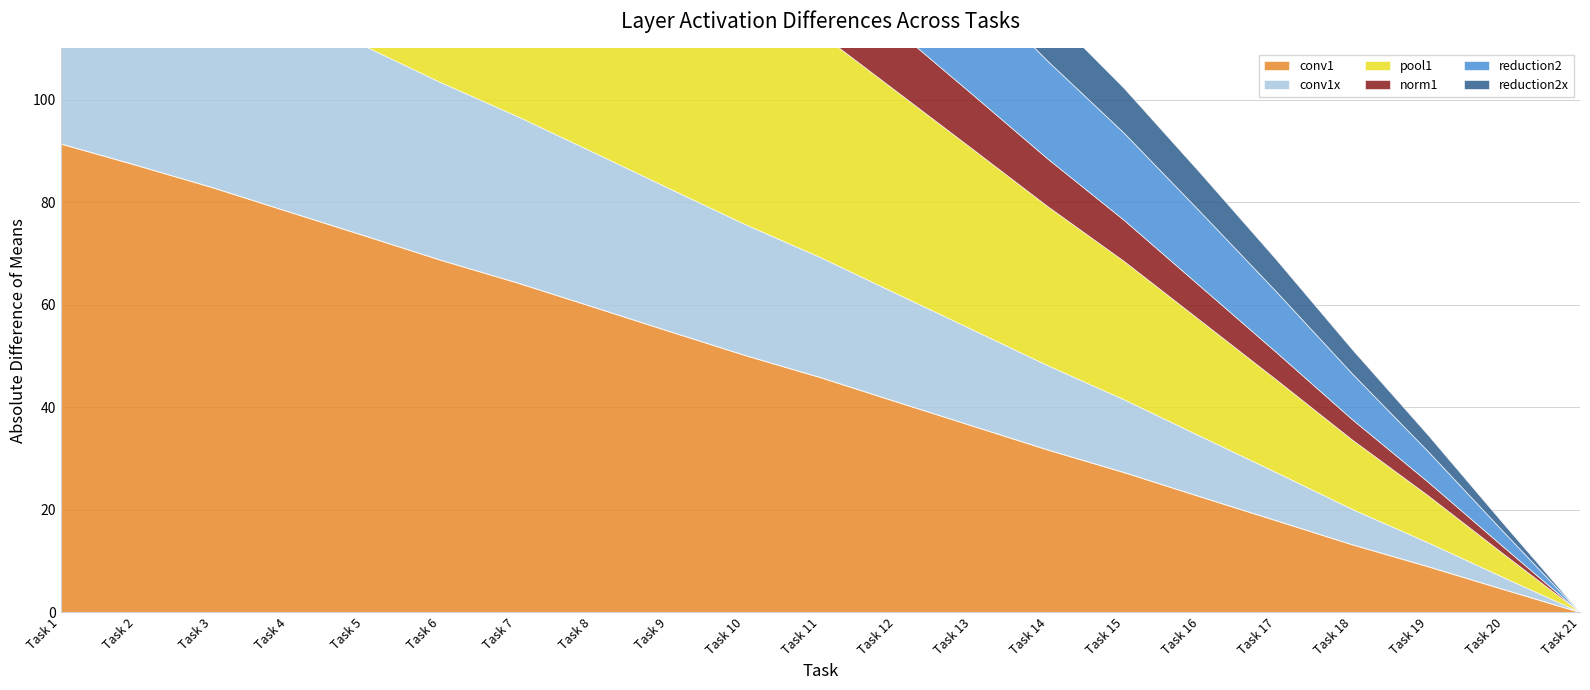

Rank the series by their maximum value, from lowest to highest.

reduction2x, norm1, reduction2, conv1x, pool1, conv1